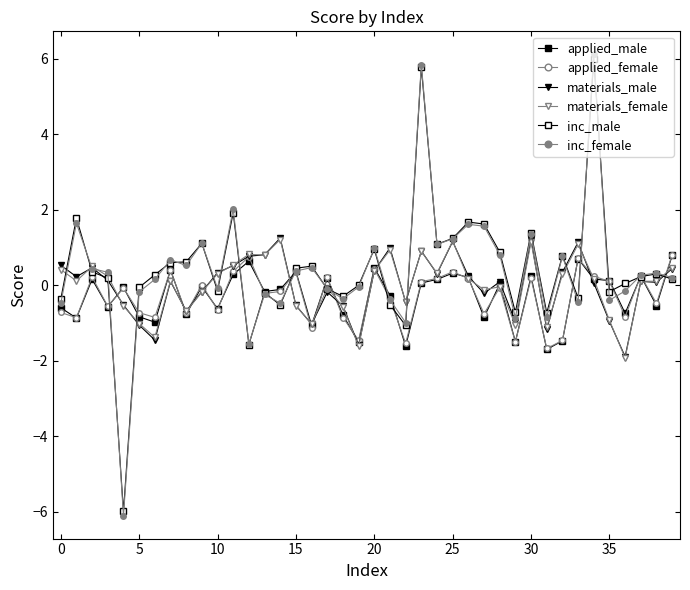

At which category is the sum across all series the highest?

23